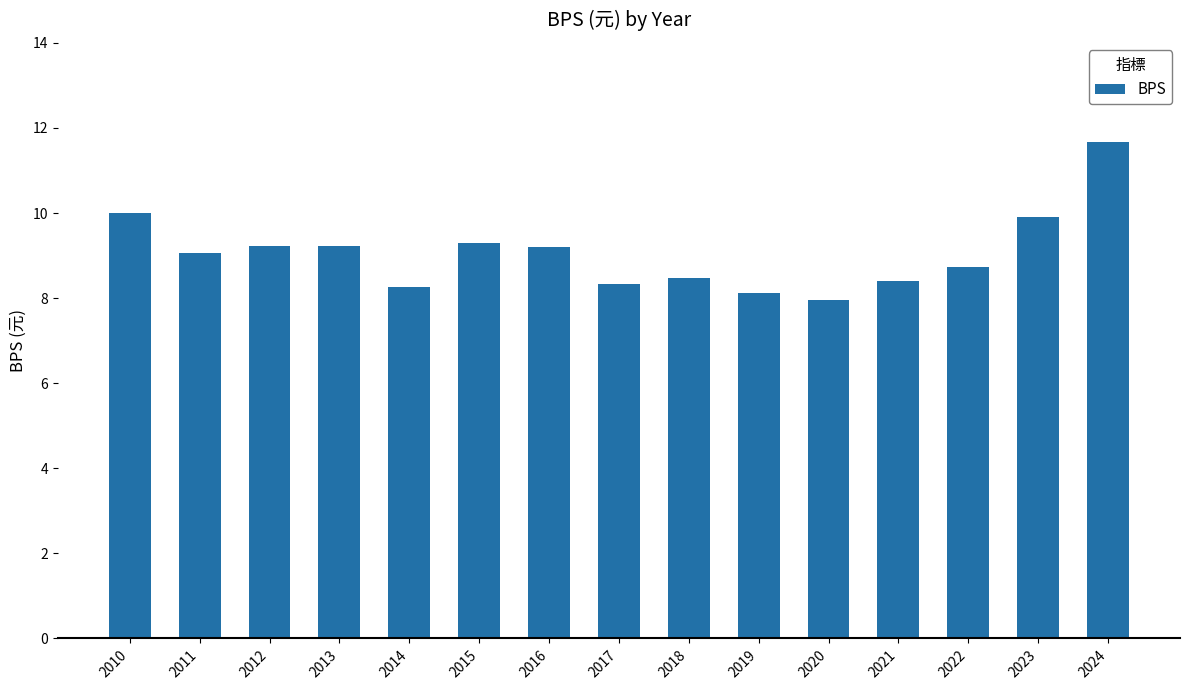

What is the value of the 13th bar from the left?

8.7